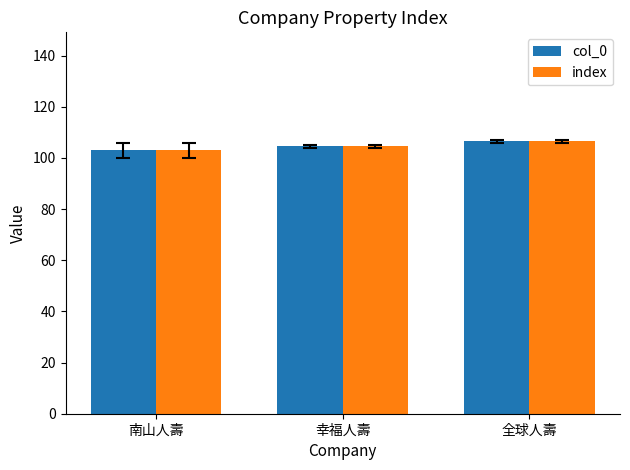

How many index values are between 103 and 106?

2